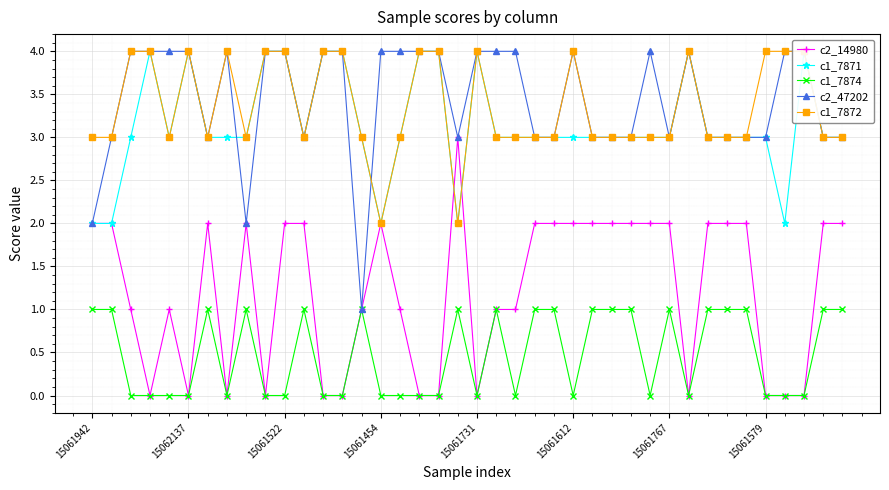

Reading left to right, list all the values displayed in this chart.

c2_14980: 2	2	1	0	1	0	2	0	2	0	2	2	0	0	1	2	1	0	0	3	0	1	1	2	2	2	2	2	2	2	2	0	2	2	2	0	0	0	2	2
c1_7871: 2	2	3	4	3	4	3	3	3	4	4	3	4	4	3	2	3	4	4	2	4	3	3	3	3	3	3	3	3	3	3	4	3	3	3	3	2	4	3	3
c1_7874: 1	1	0	0	0	0	1	0	1	0	0	1	0	0	1	0	0	0	0	1	0	1	0	1	1	0	1	1	1	0	1	0	1	1	1	0	0	0	1	1
c2_47202: 2	3	4	4	4	4	3	4	2	4	4	3	4	4	1	4	4	4	4	3	4	4	4	3	3	4	3	3	3	4	3	4	3	3	3	3	4	4	3	3
c1_7872: 3	3	4	4	3	4	3	4	3	4	4	3	4	4	3	2	3	4	4	2	4	3	3	3	3	4	3	3	3	3	3	4	3	3	3	4	4	4	3	3